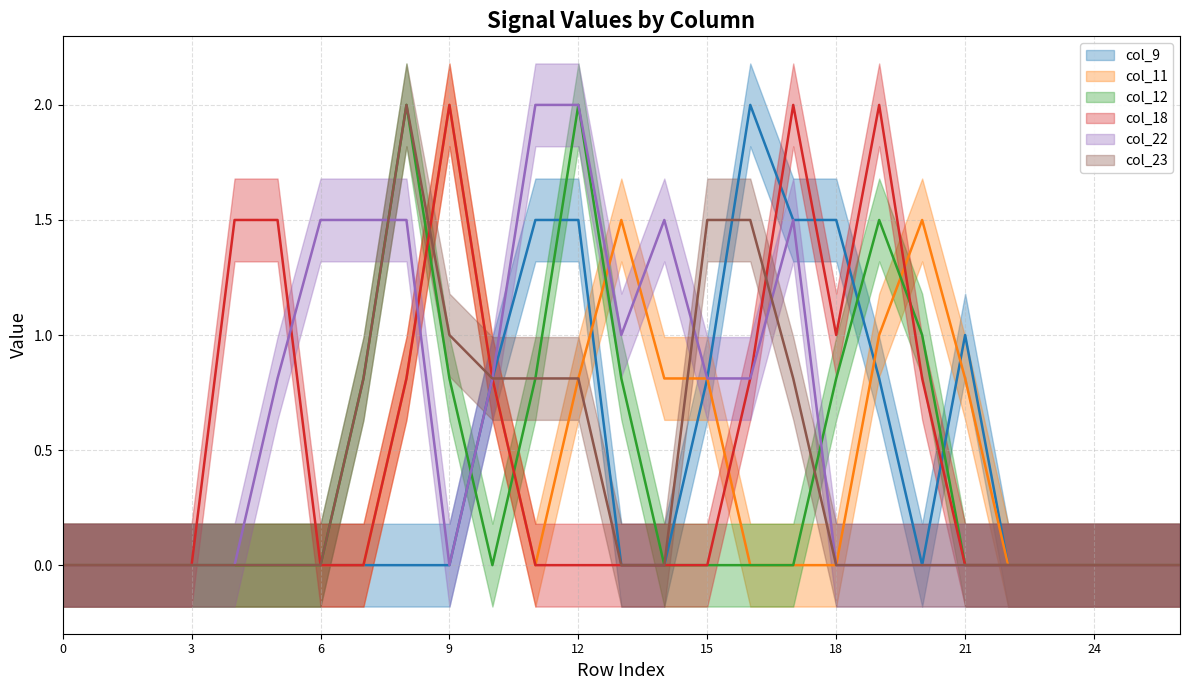

How many distinct data groups are displayed?

6